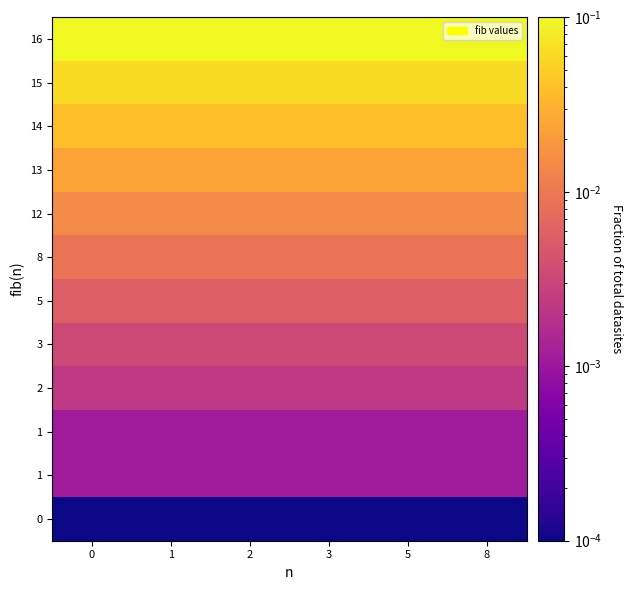

How many distinct data groups are displayed?

12